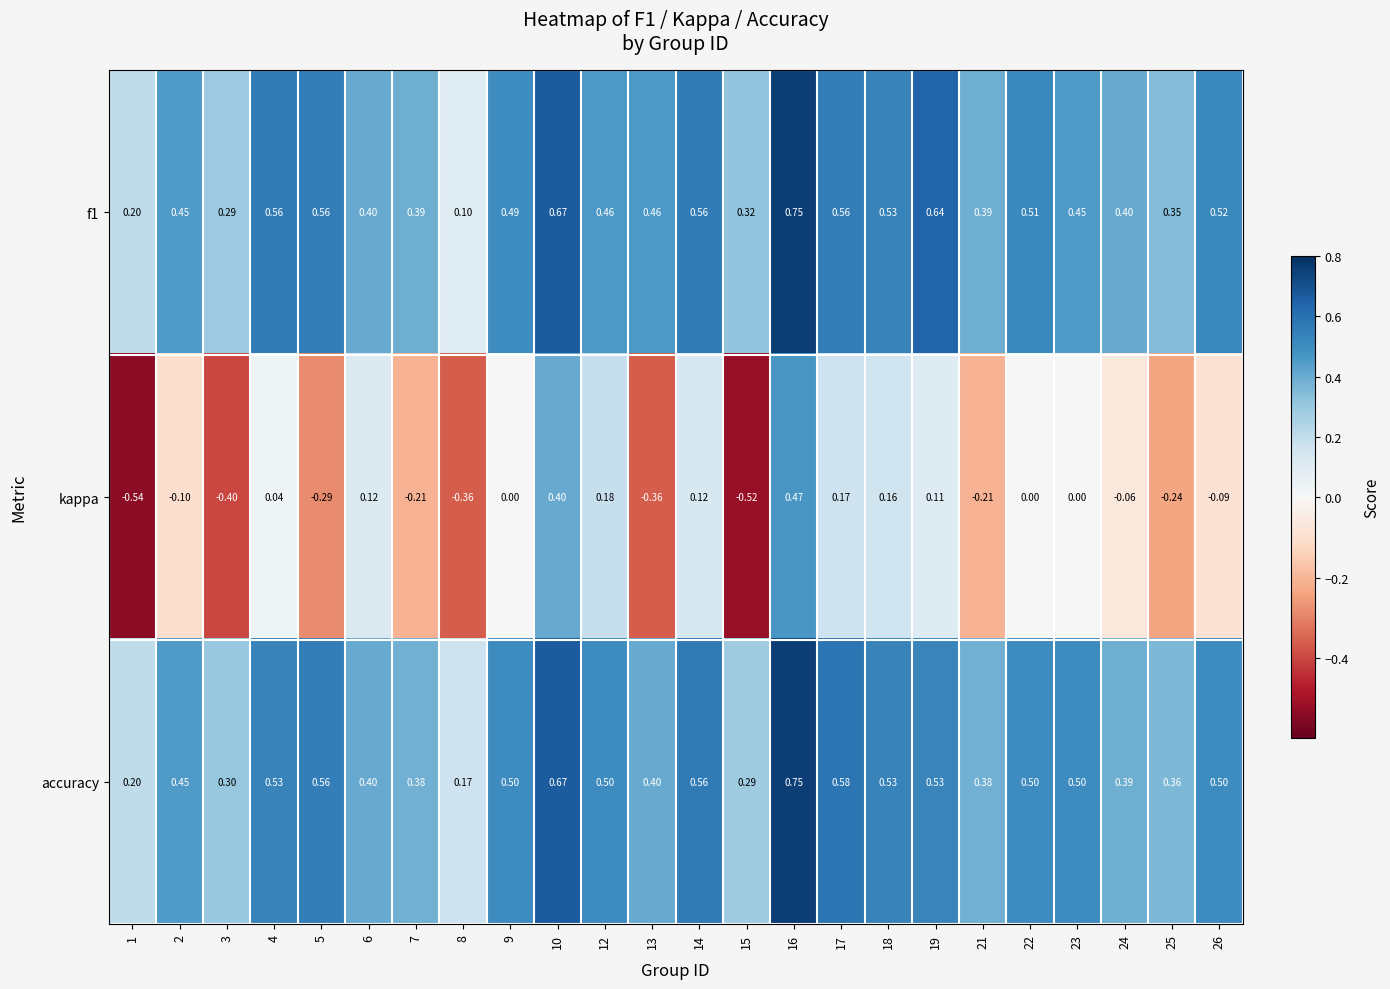

At which category does the chart reach its minimum across all series?

1